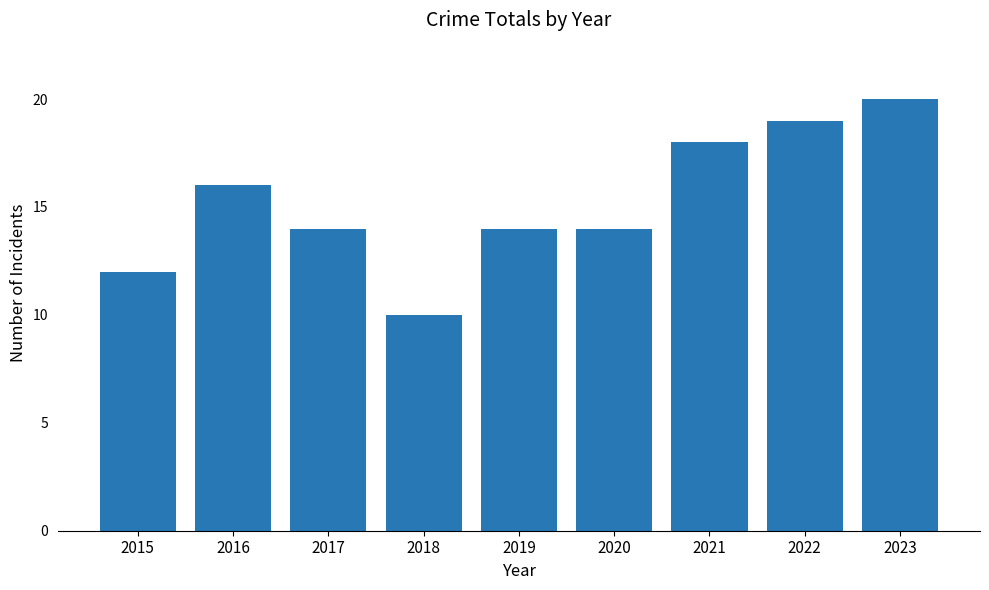

At which label does the data first exceed 14?

2016